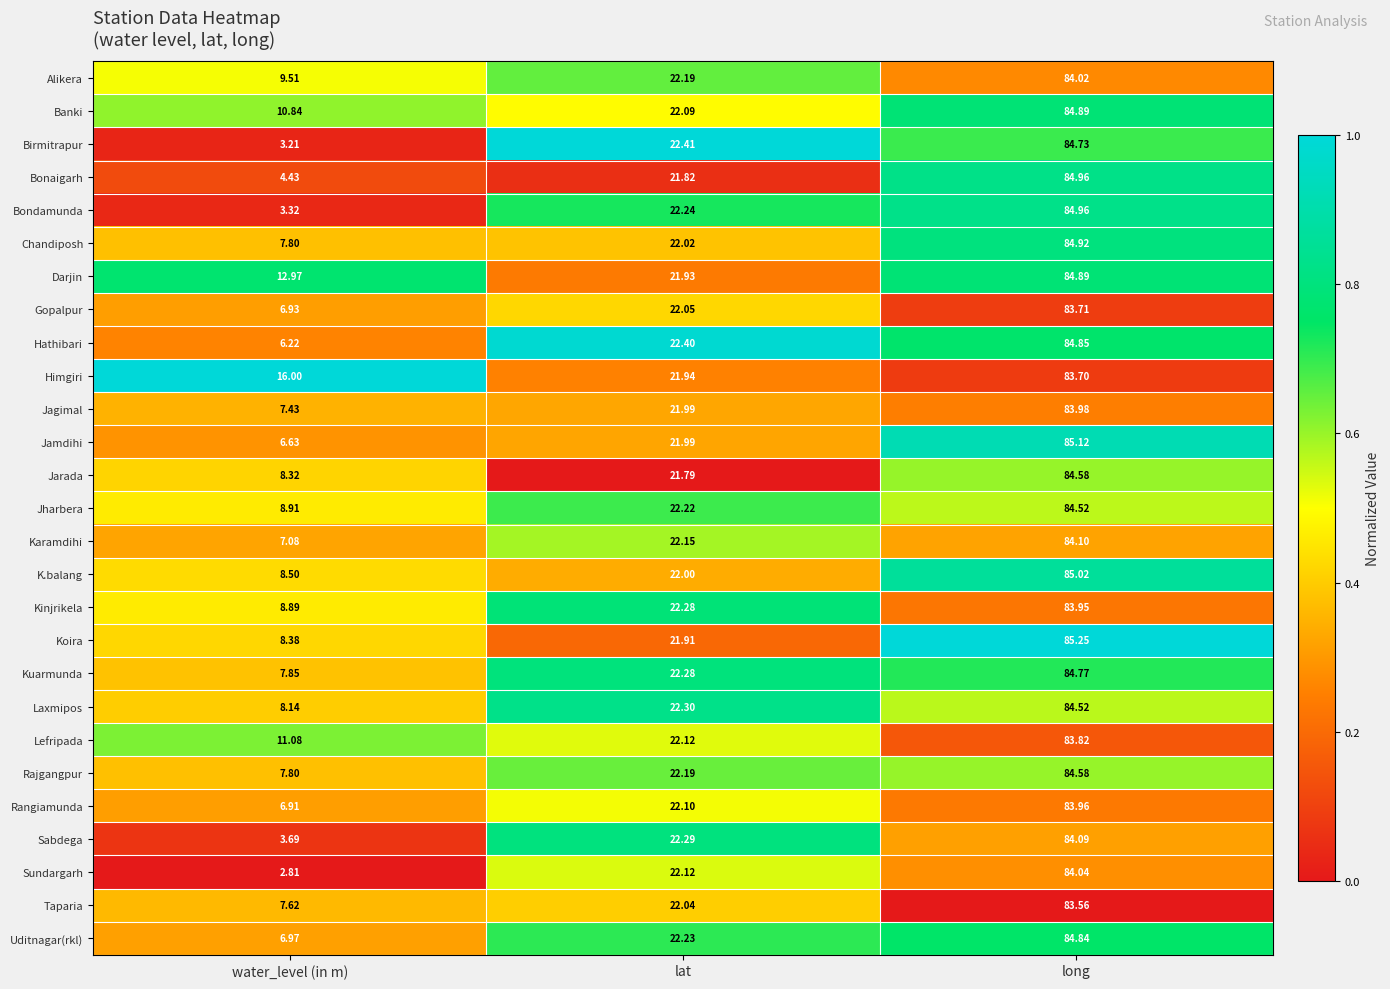

Which series has the largest range (max minus min)?

Bondamunda